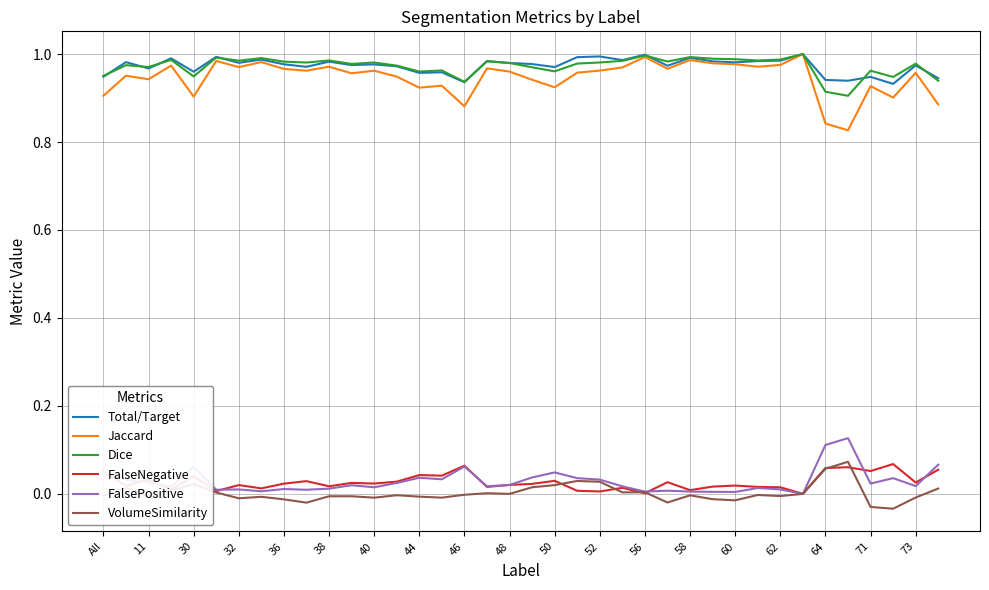

True or false: VolumeSimilarity and Dice intersect in this chart.

False